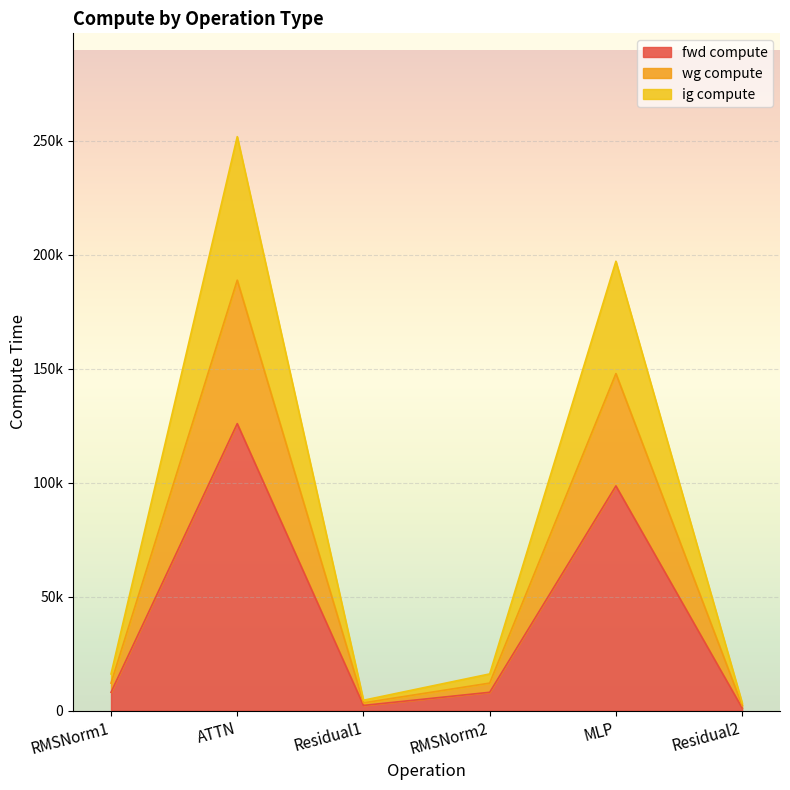

At which category does the chart reach its minimum across all series?

Residual2